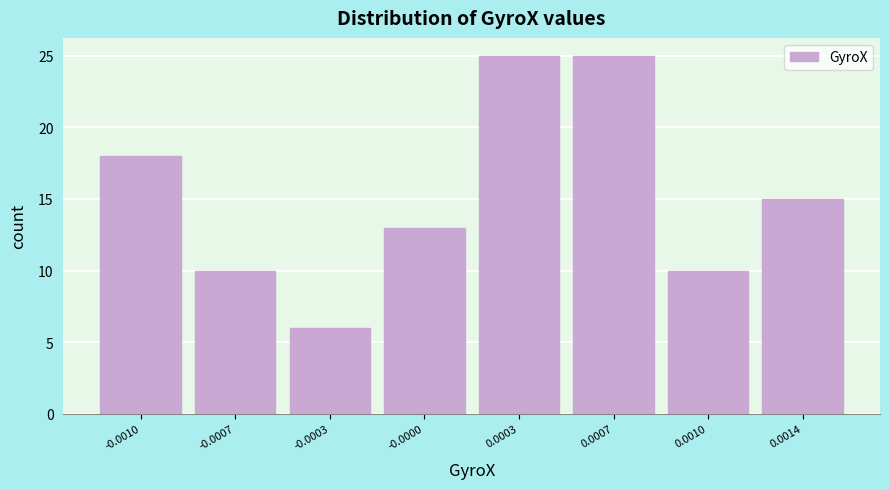

Reading left to right, extract all data points from this chart.

-0.0010=18	-0.0007=10	-0.0003=6	-0.0000=13	0.0003=25	0.0007=25	0.0010=10	0.0014=15